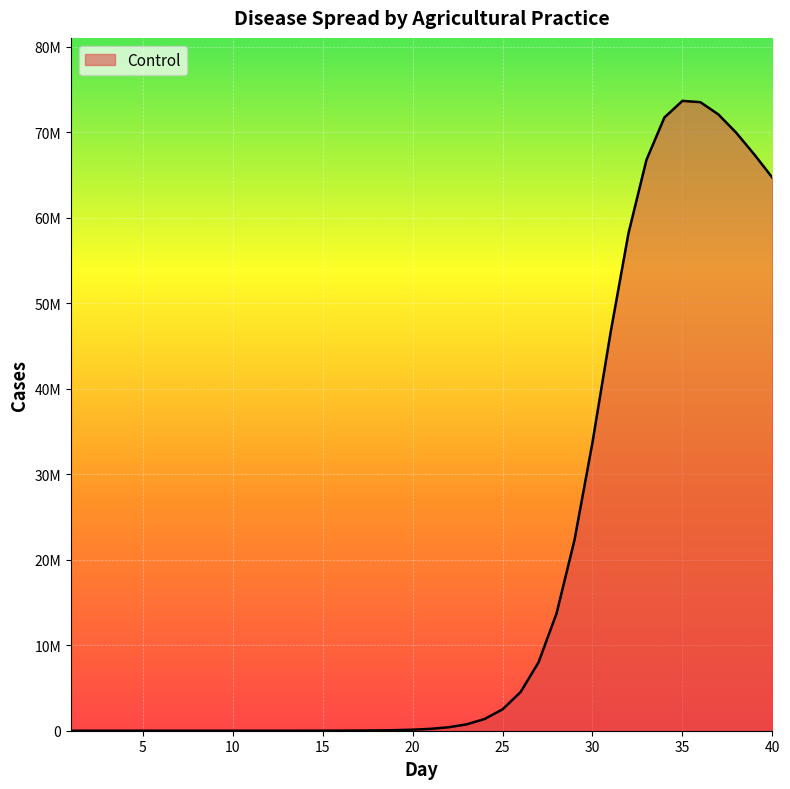

What is the average value?

18808496.3